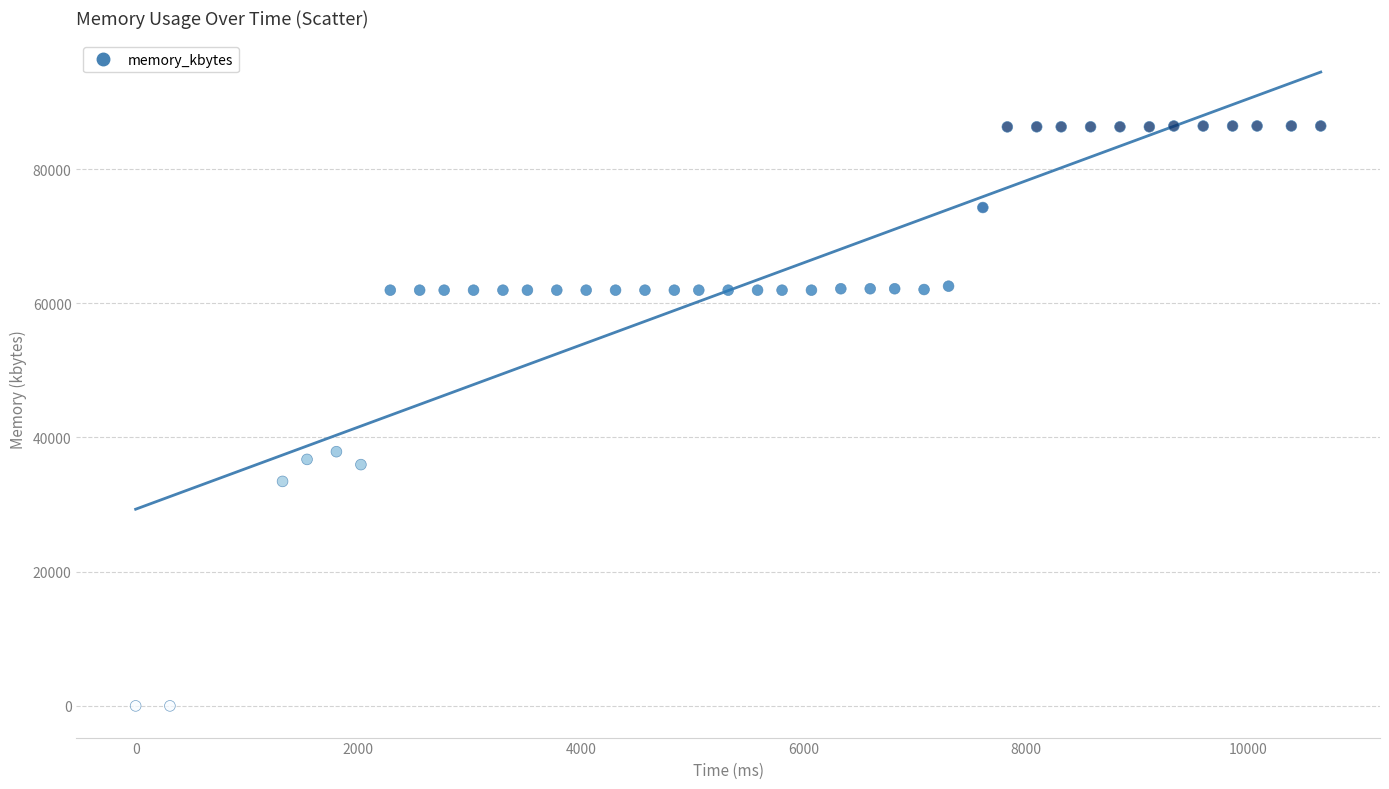

What Y value in the scatter plot is closest to 43210?

37880